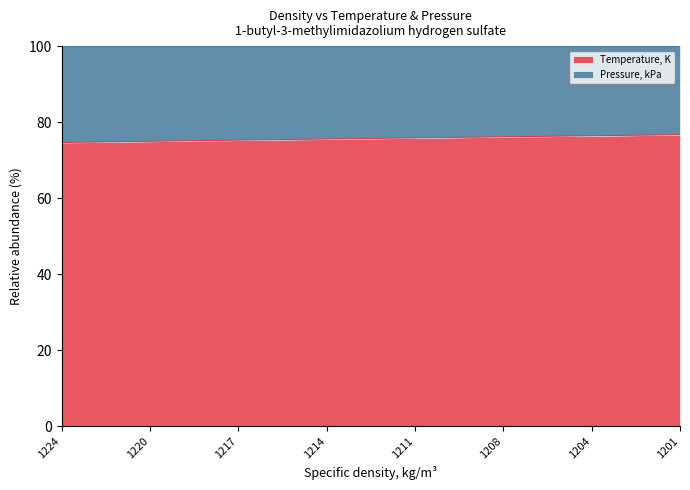

What is the value of the 5th point from the left?

75.8